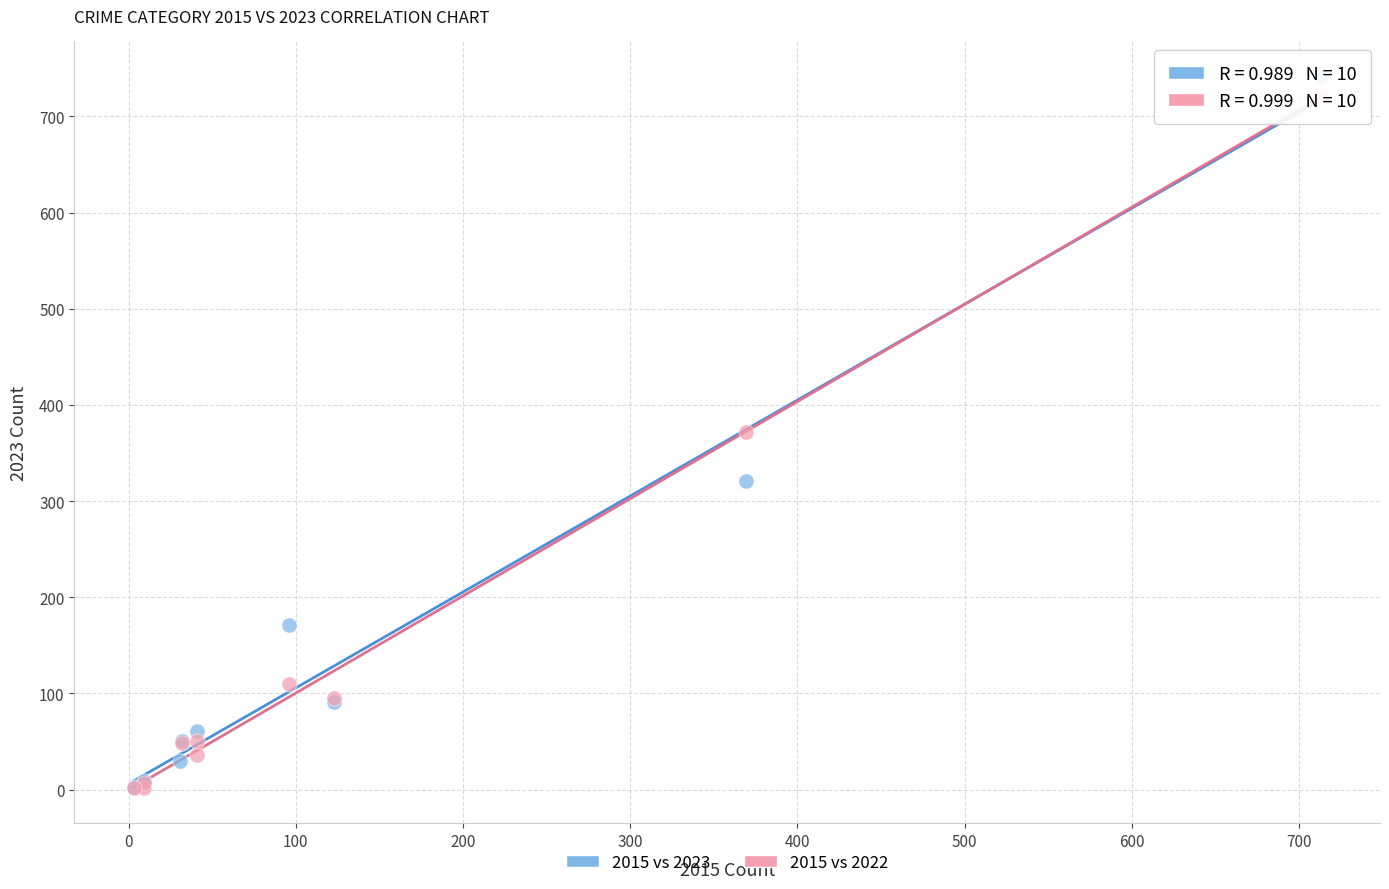

Which series has the widest spread of Y values?

2015 vs 2023